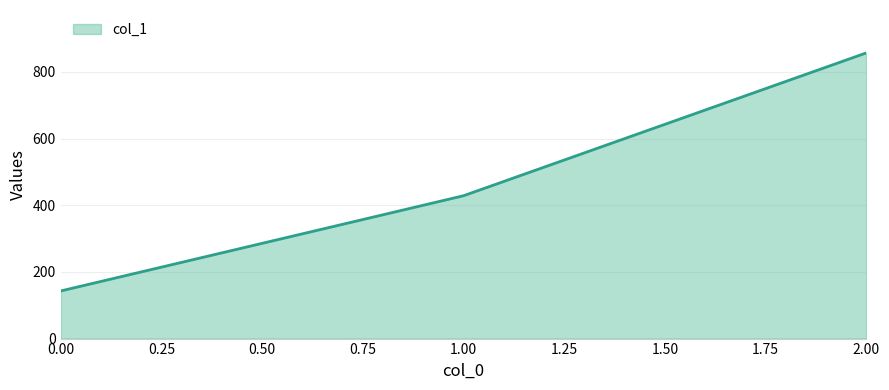

Is it true that the value at 1.00 is 428.6?

True